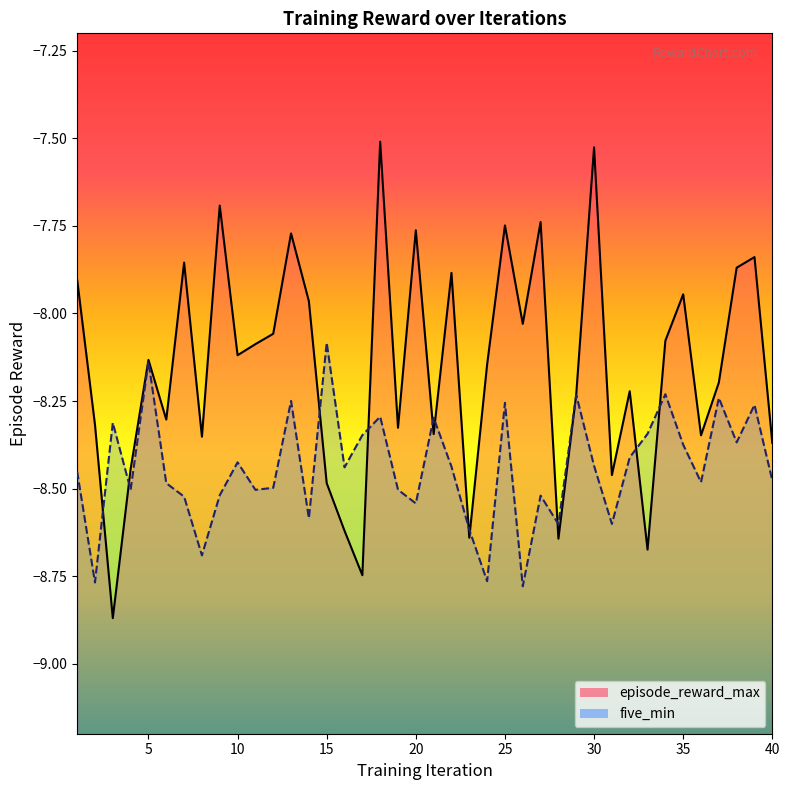

How many data points does each series have?

40